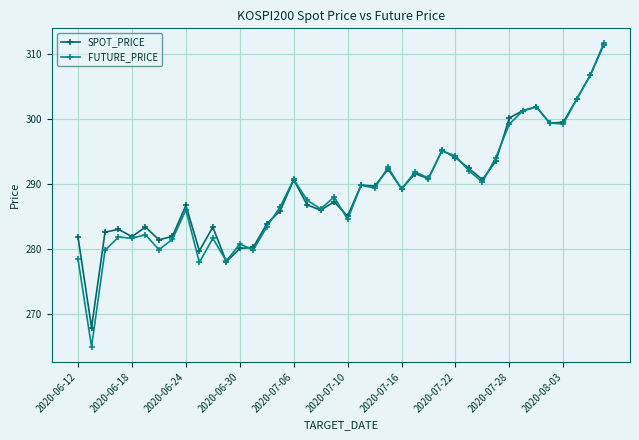

How many distinct data groups are displayed?

2